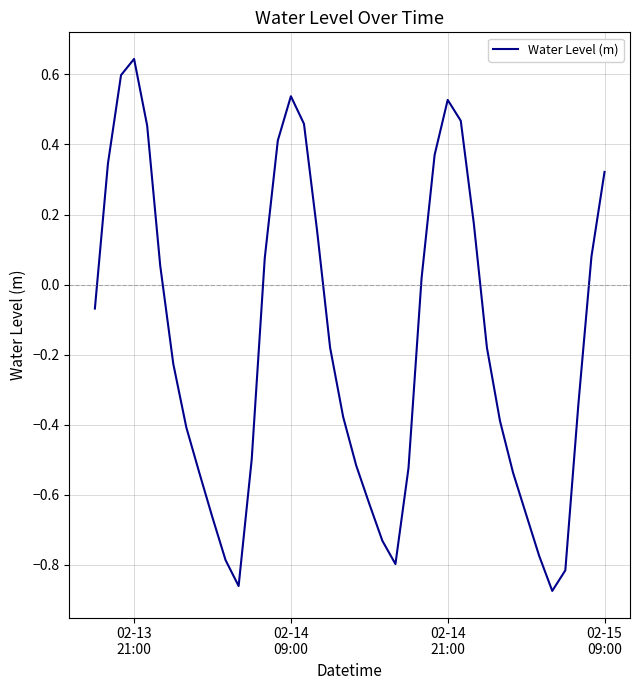

What is the value of the 2nd point from the left?

0.3